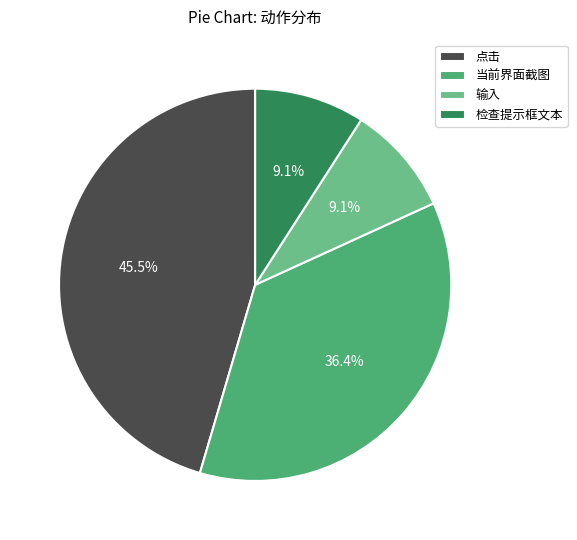

The 输入 slice represents 1% of the pie. True or false?

False